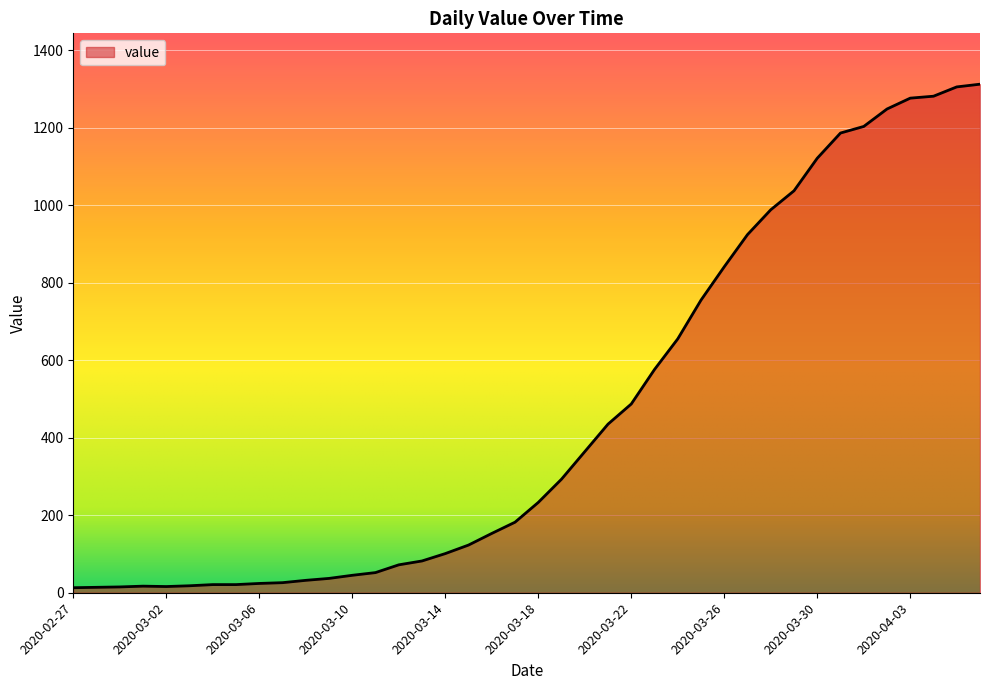

What is the difference between the maximum and minimum values?

1299